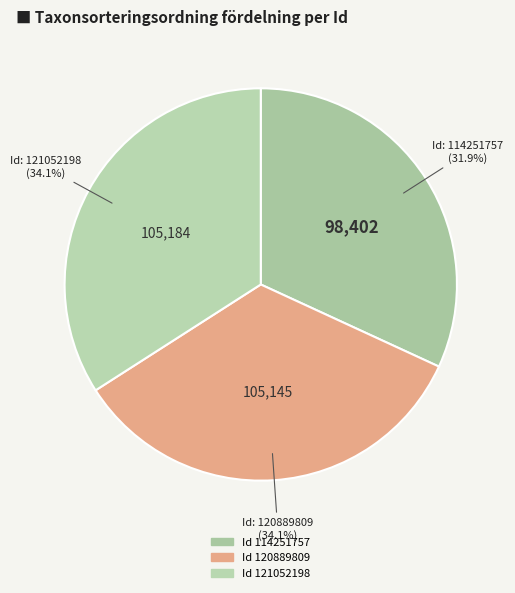

Which slice is the smallest?

114251757